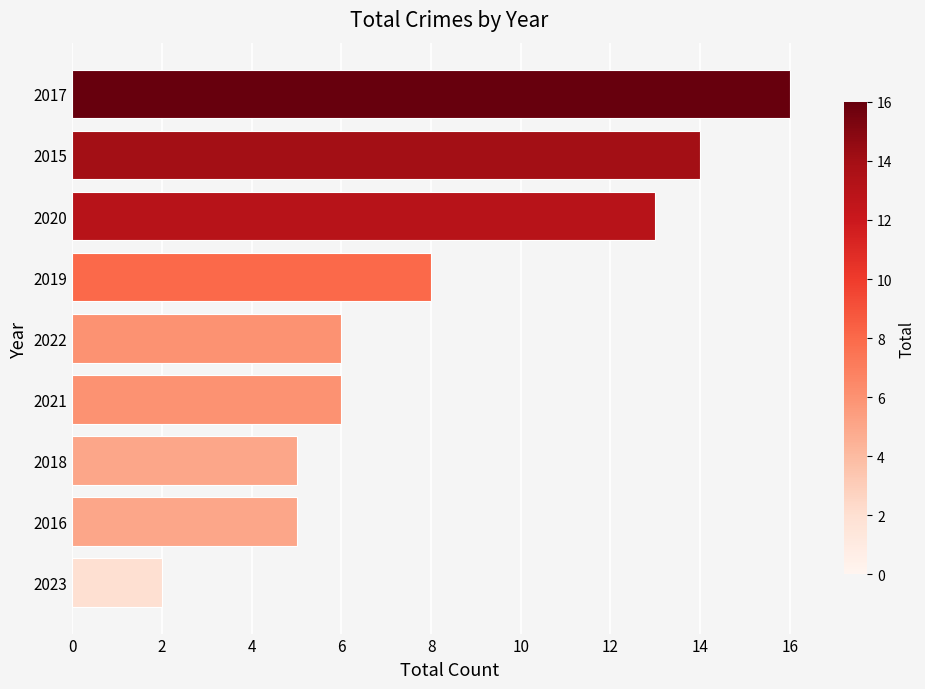

At which label is the value closest to 9?

2019